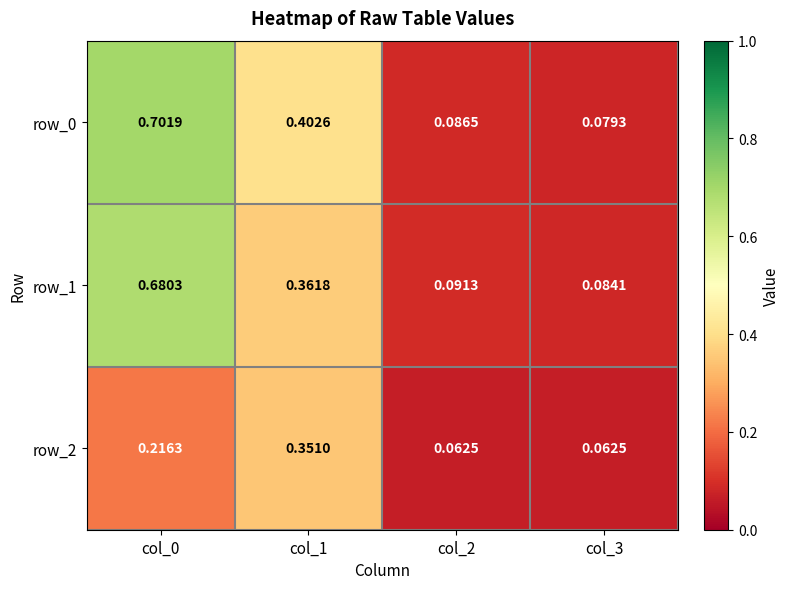

Is the value of row_0 at col_1 greater than the value of row_2 at col_0?

Yes